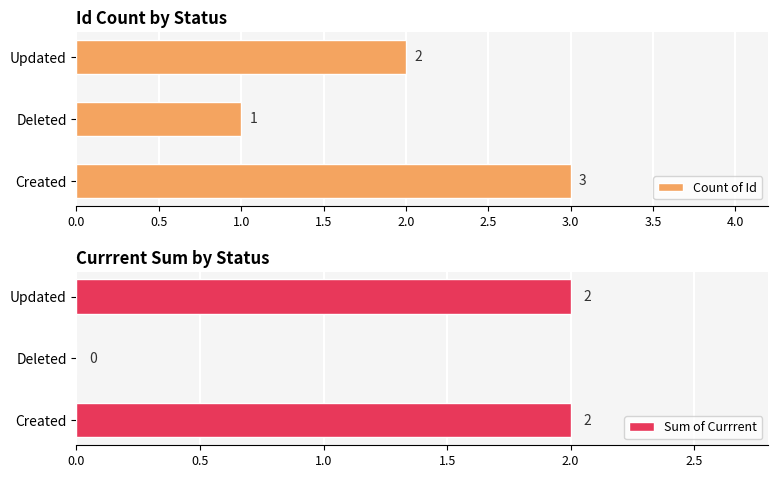

Is it true that Count of Id equals 0 at Deleted?

False